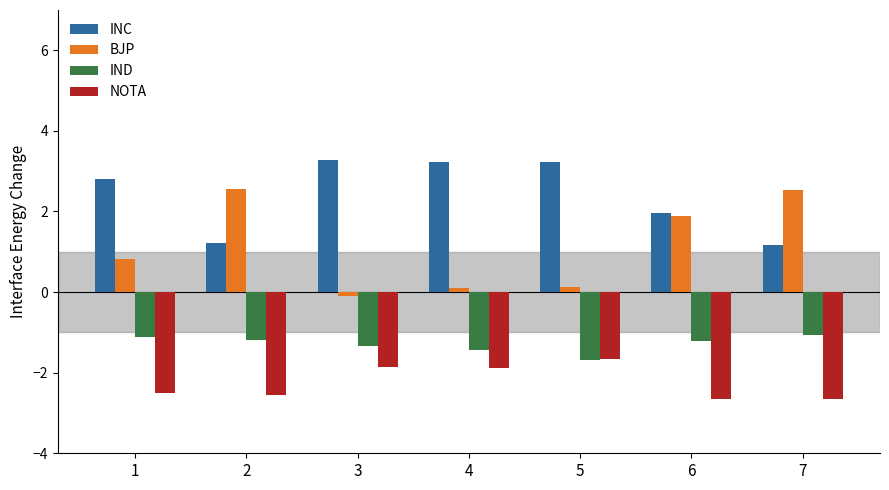

What is the highest value of the NOTA series?

-1.7